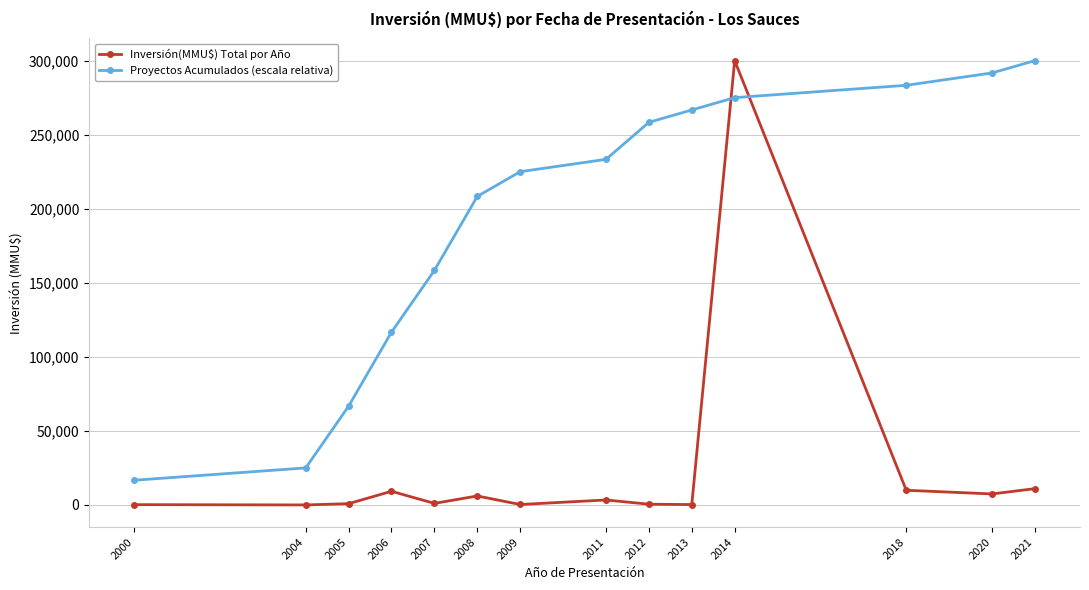

What is the average value of the Inversión(MMU$) Total por Año series?

25005.5